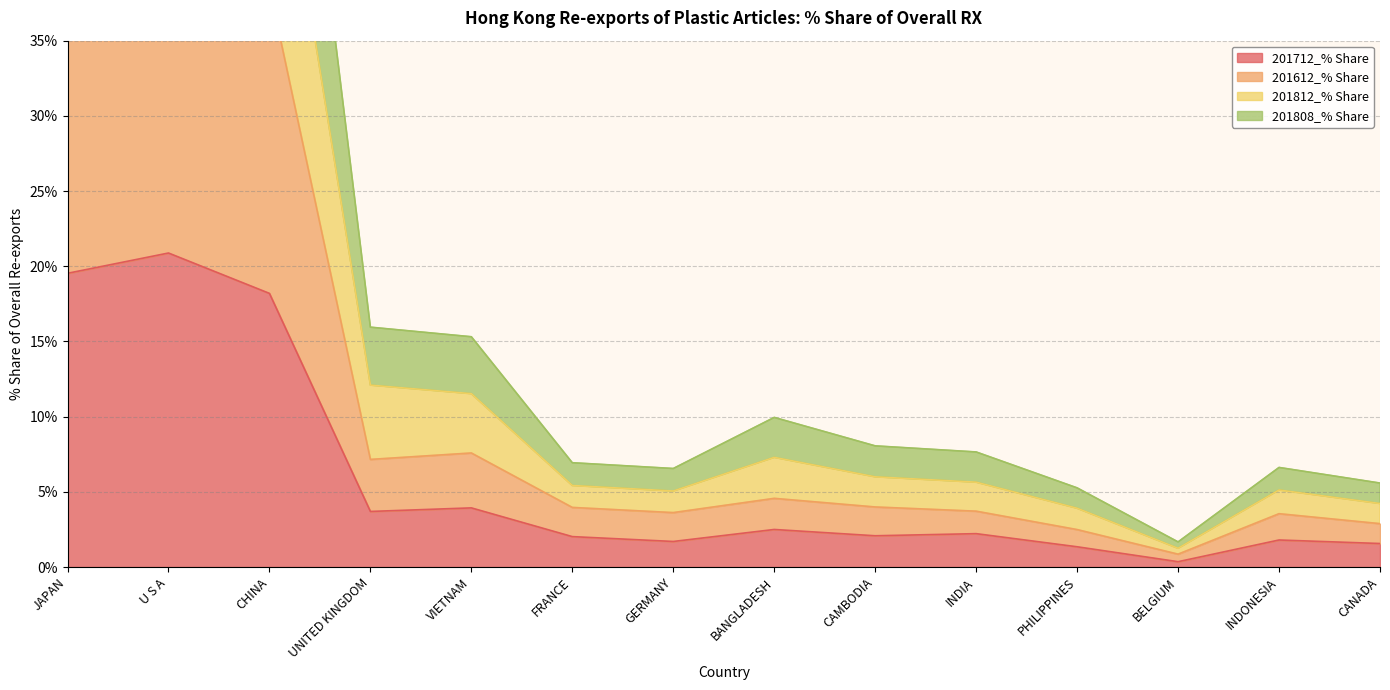

At how many categories does at least one series exceed 49?

3